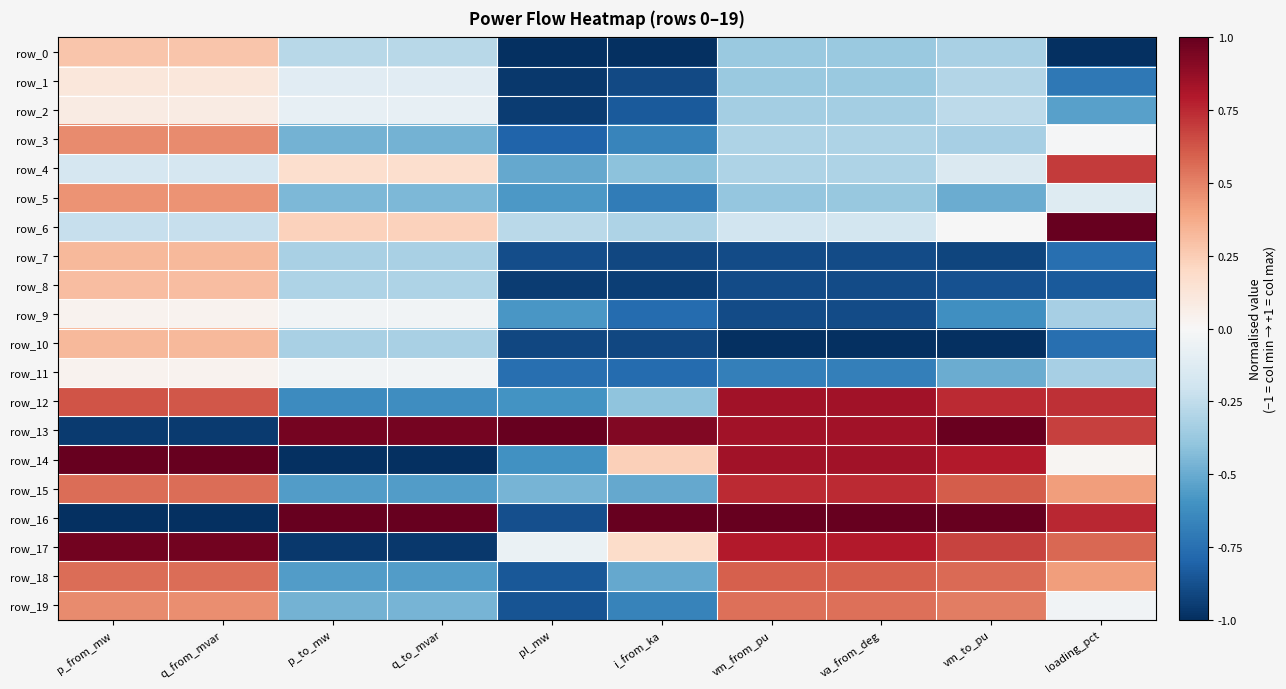

What is the difference between the maximum and second lowest values in the row_12 series?

1.5